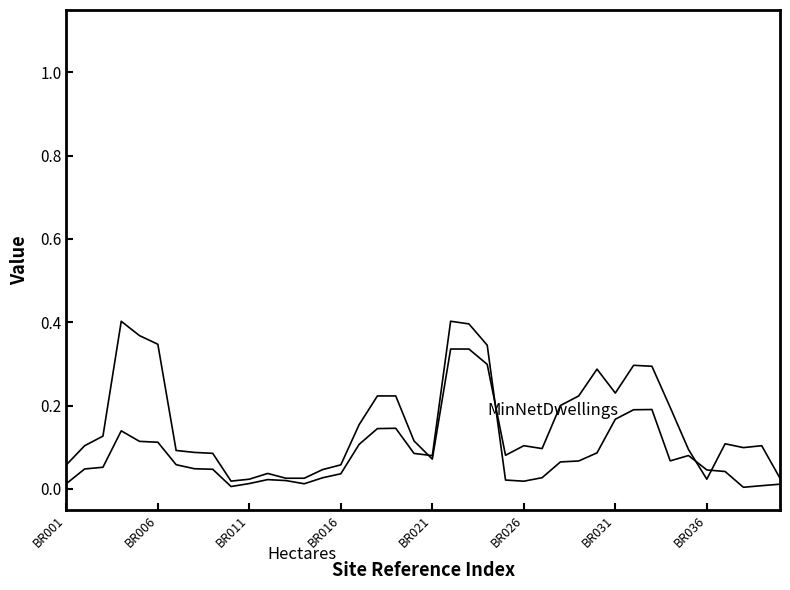

At which category is the sum across all series the highest?

21